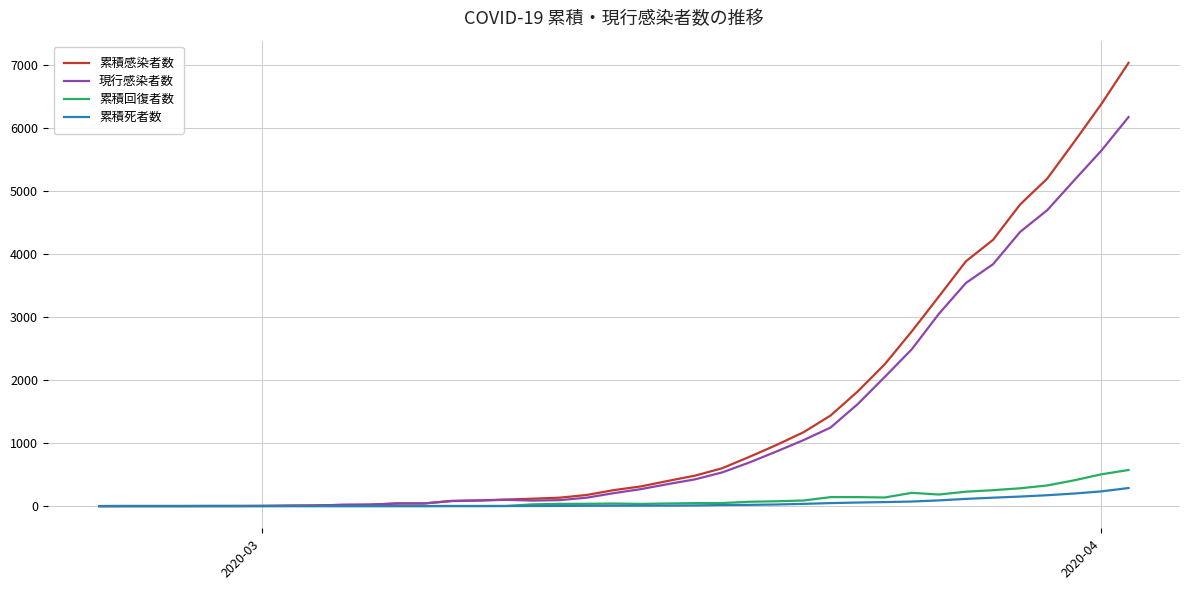

What is the maximum value shown in the chart?

7032